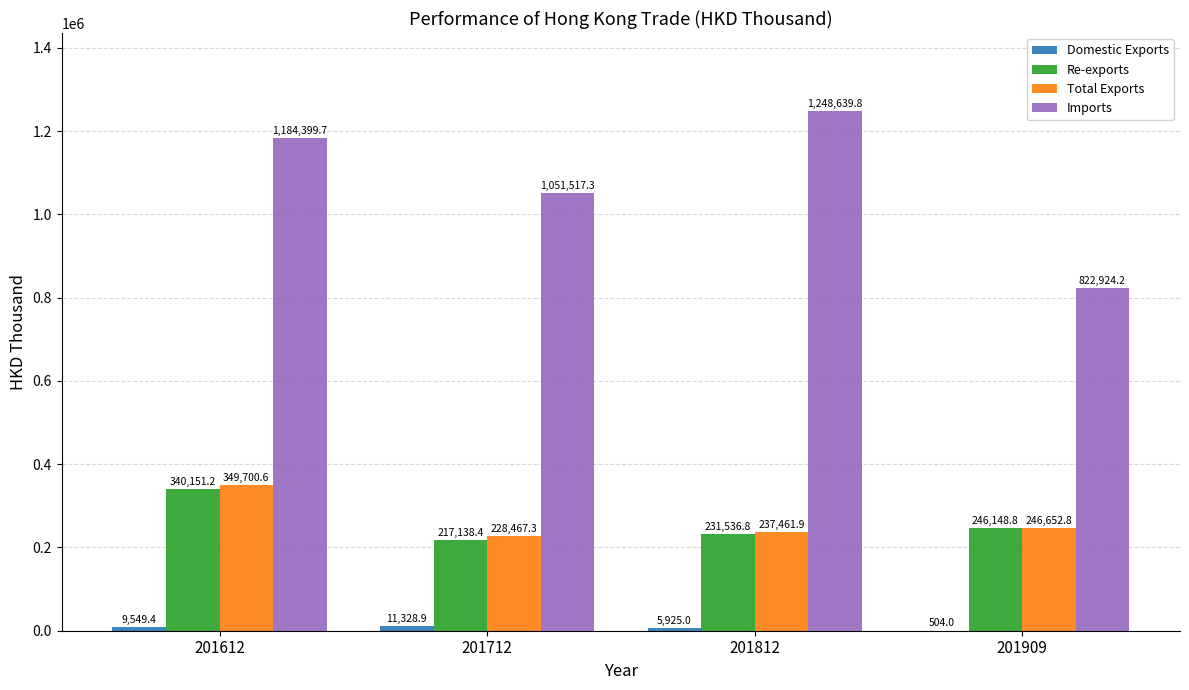

At which label is Re-exports closest to 278644?

201909